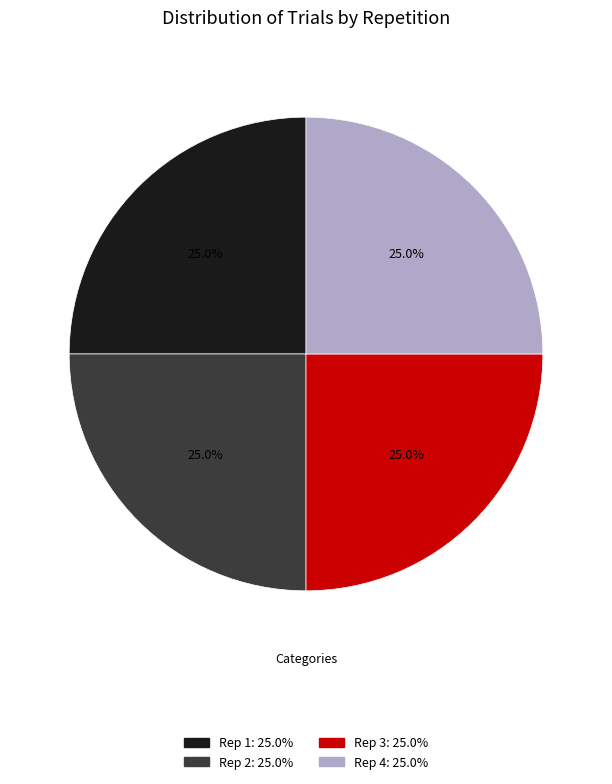

What portion of the pie excludes Rep 3?

75.0%